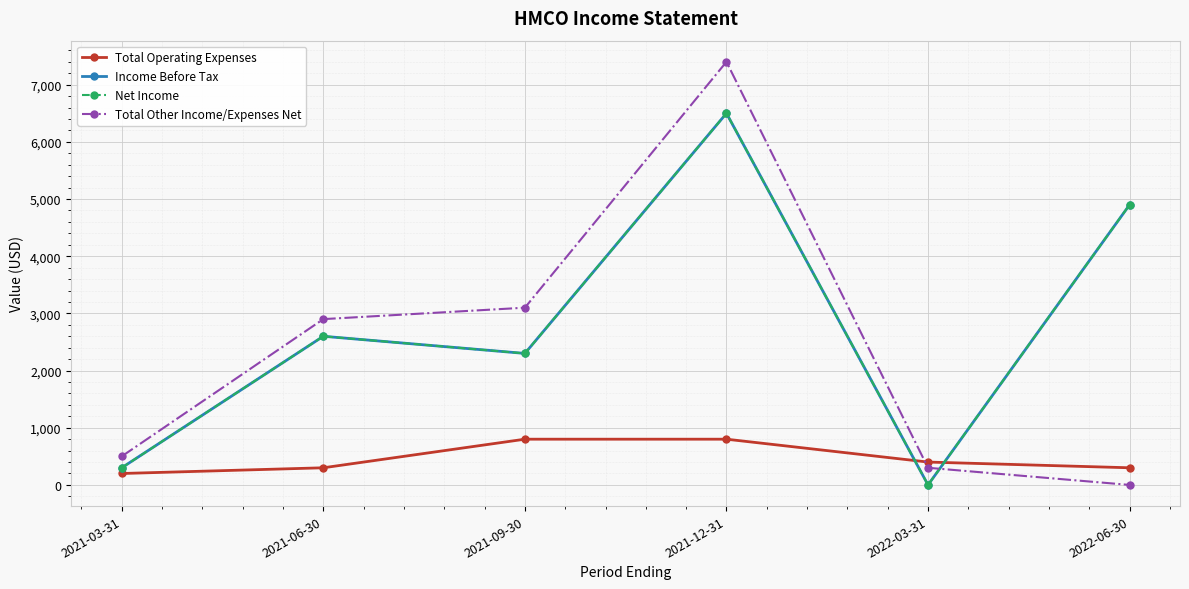

Does the chart display data point markers on the line(s)?

Yes